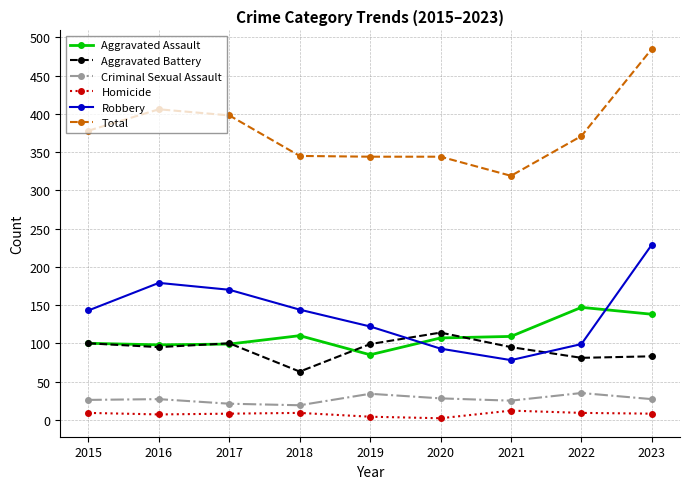

Is it true that Criminal Sexual Assault equals 26 at 2015?

True